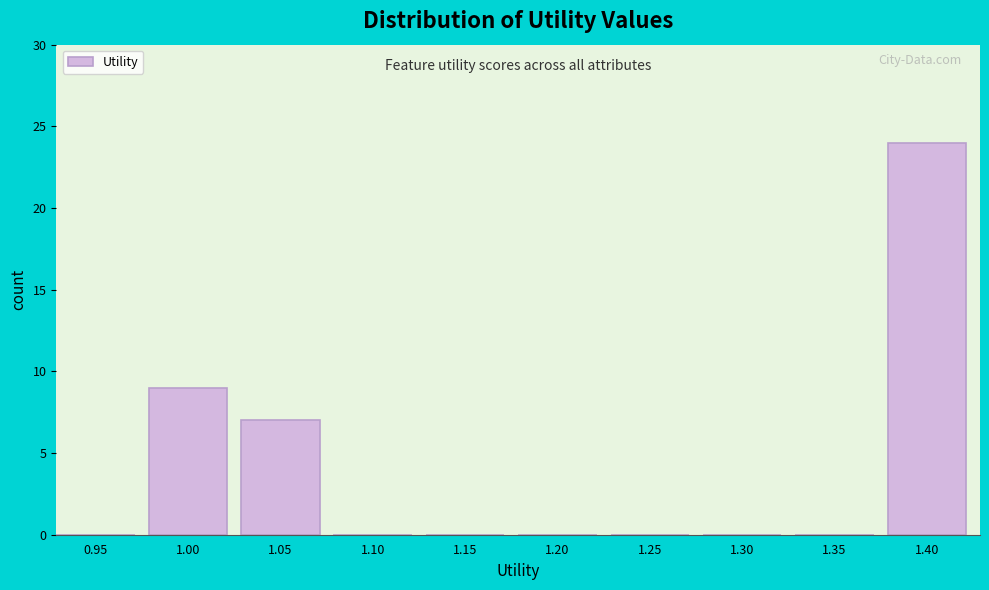

Reading left to right, extract all data points from this chart.

0.95=0	1.00=9	1.05=7	1.10=0	1.15=0	1.20=0	1.25=0	1.30=0	1.35=0	1.40=24